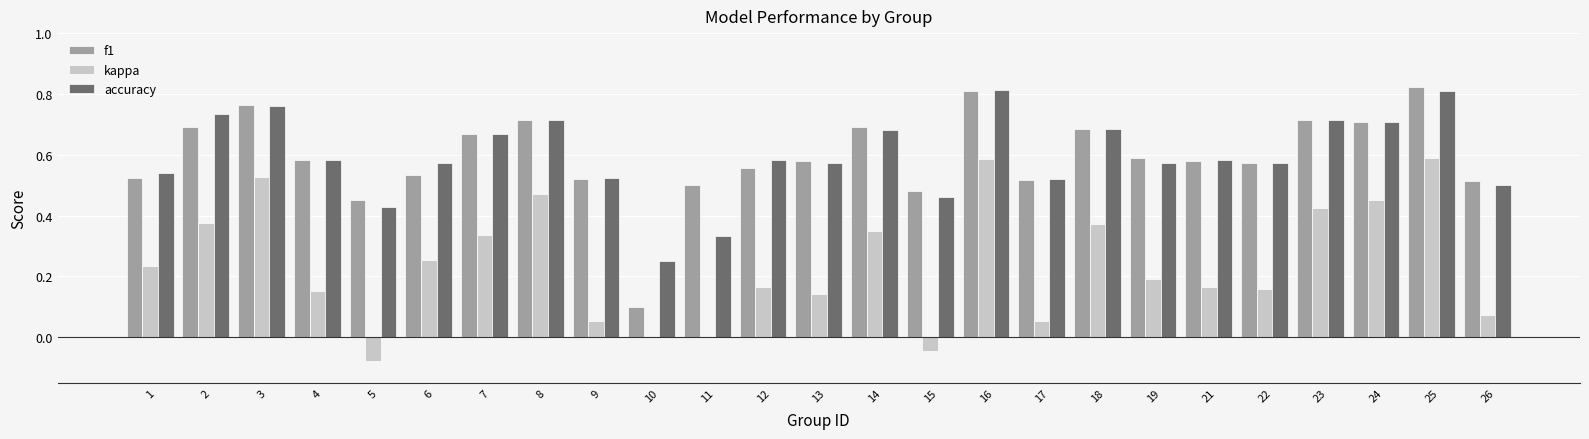

Where does the kappa series first go above 0?

1